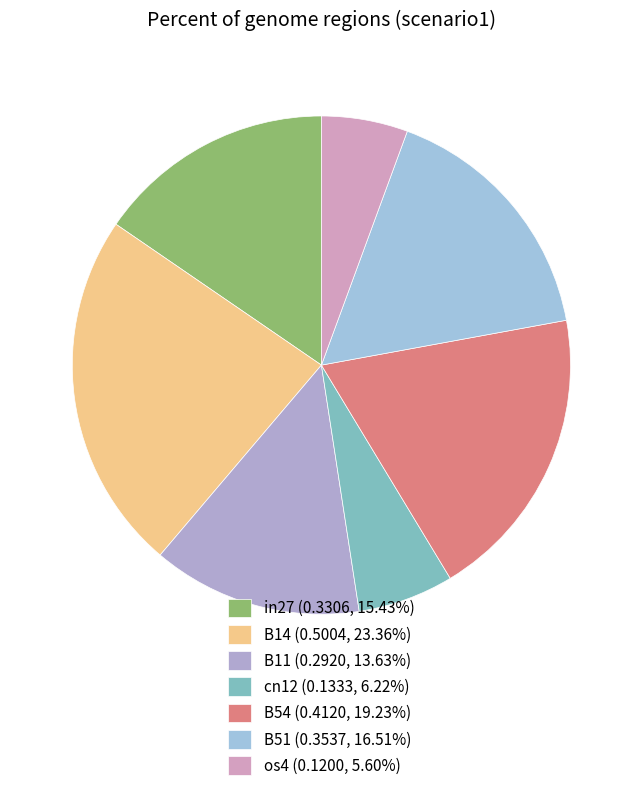

Count the number of slices in the pie.

7